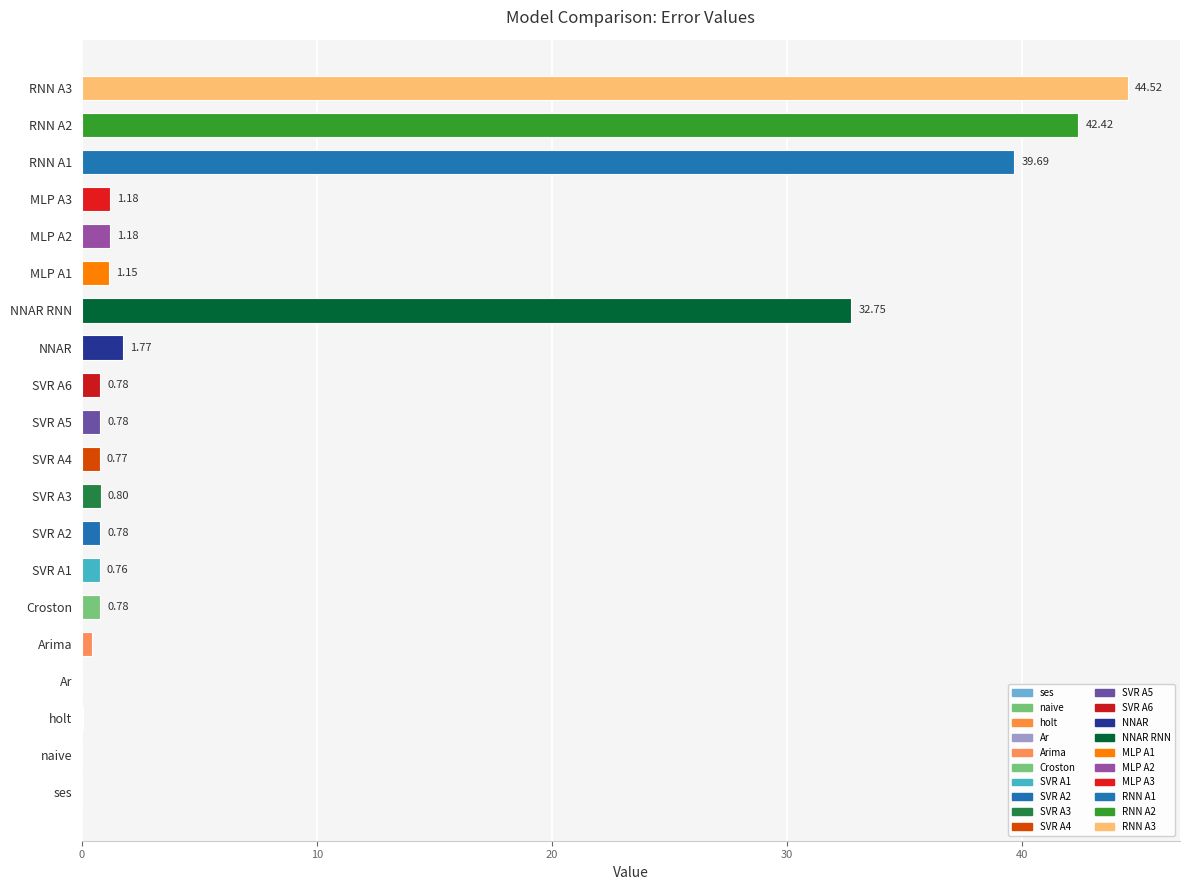

Which has a higher value, Arima or SVR A6?

SVR A6